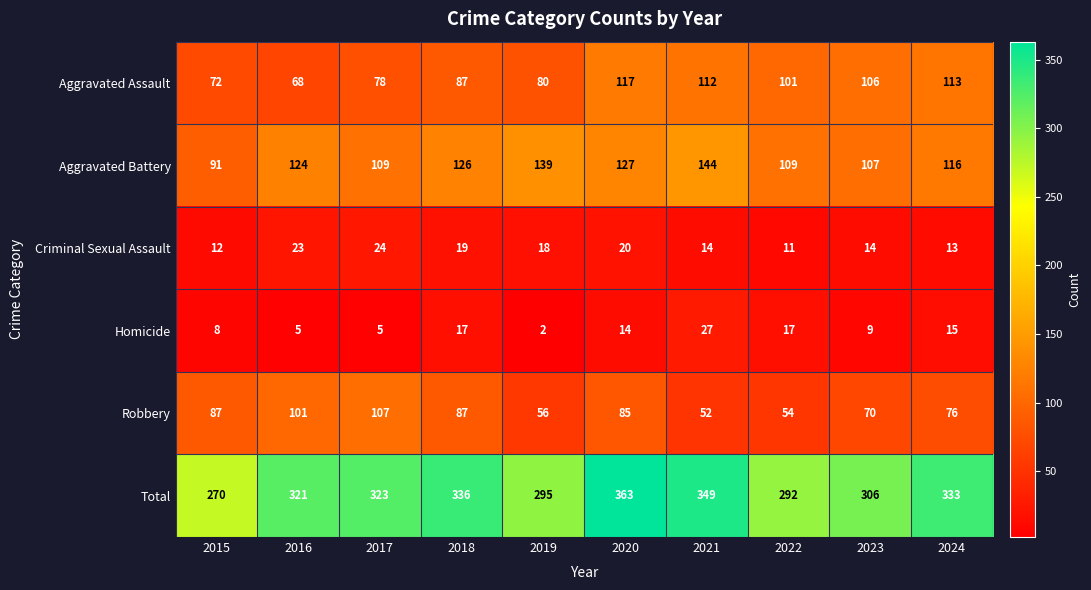

Which series has the widest spread of values?

Total